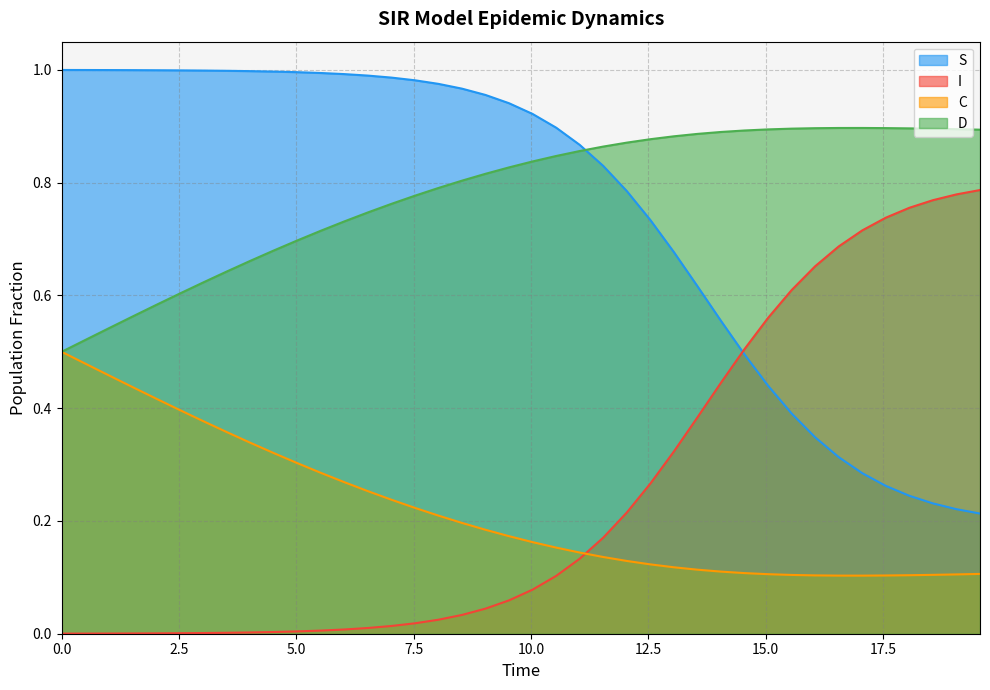

How many intersections are there between D and S?

1